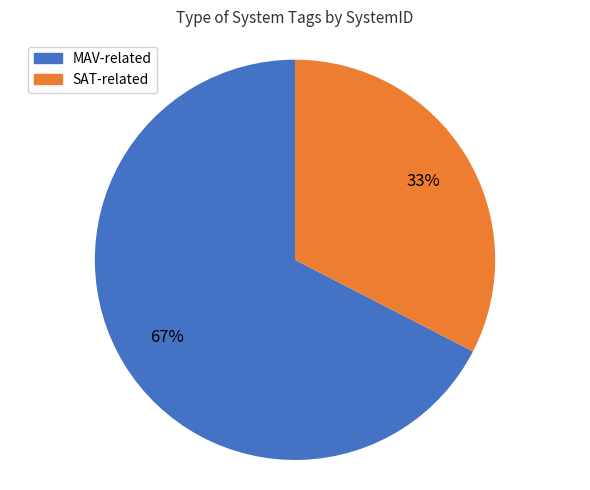

Does SAT-related represent more than half of the total?

No